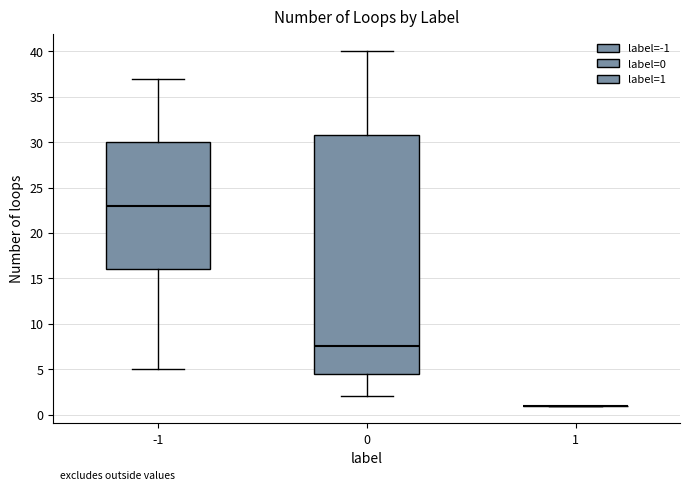

Where does the lower whisker of the box at x = 0 end on the y-axis? The values are not printed on the chart, so give them approximately, as read against the axis.

2.0